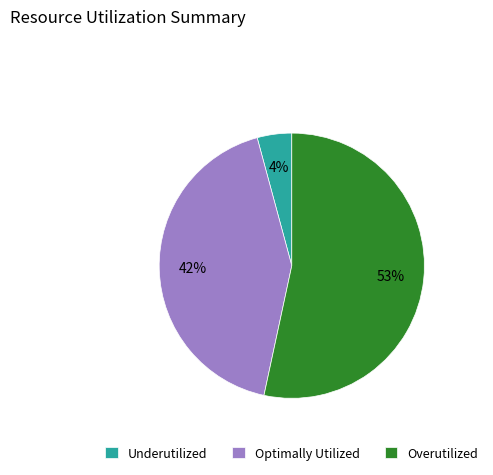

To the nearest percent, what portion does Underutilized represent?

4%